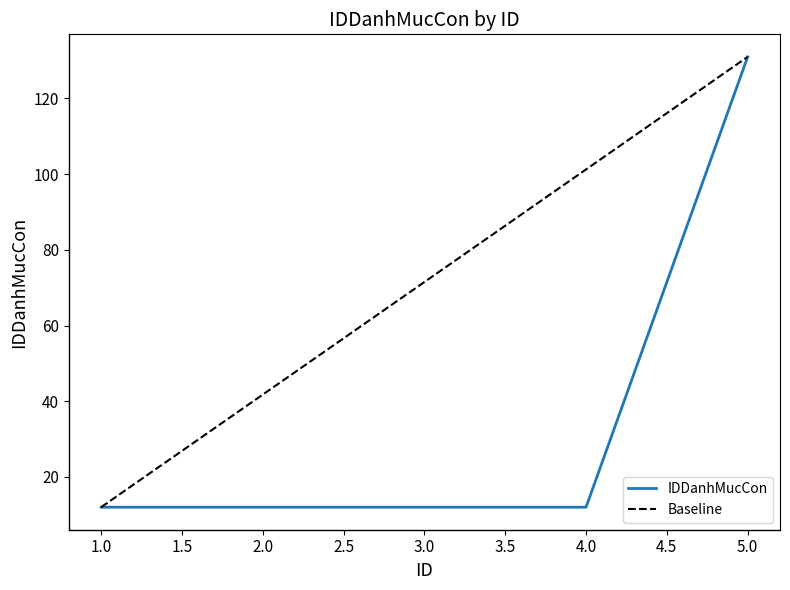

True or false: the data shows 12 at 1.

True